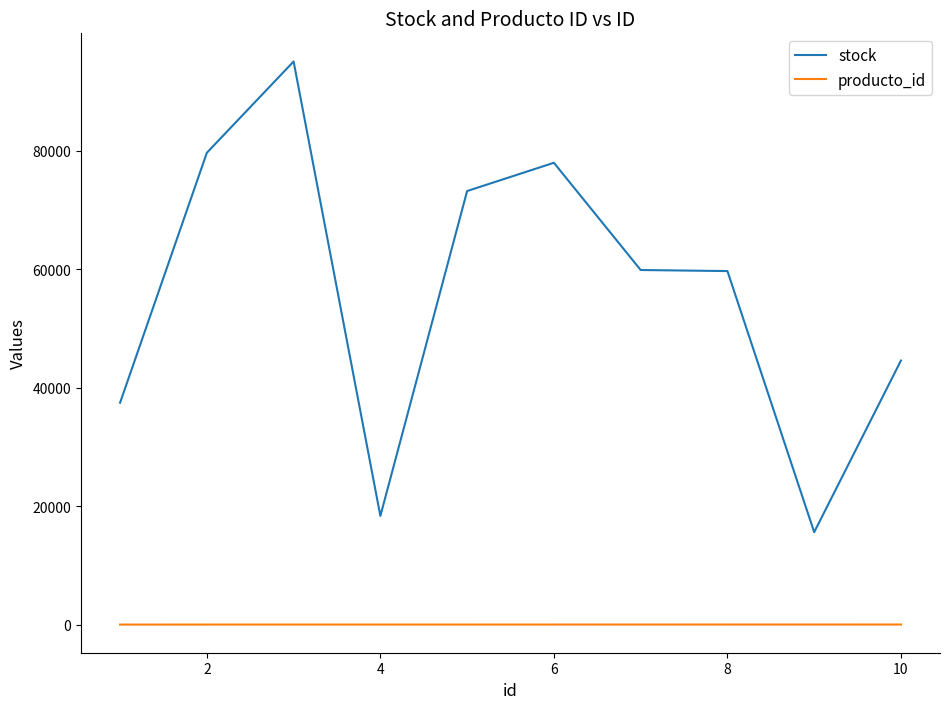

What is the greatest value displayed?

95071